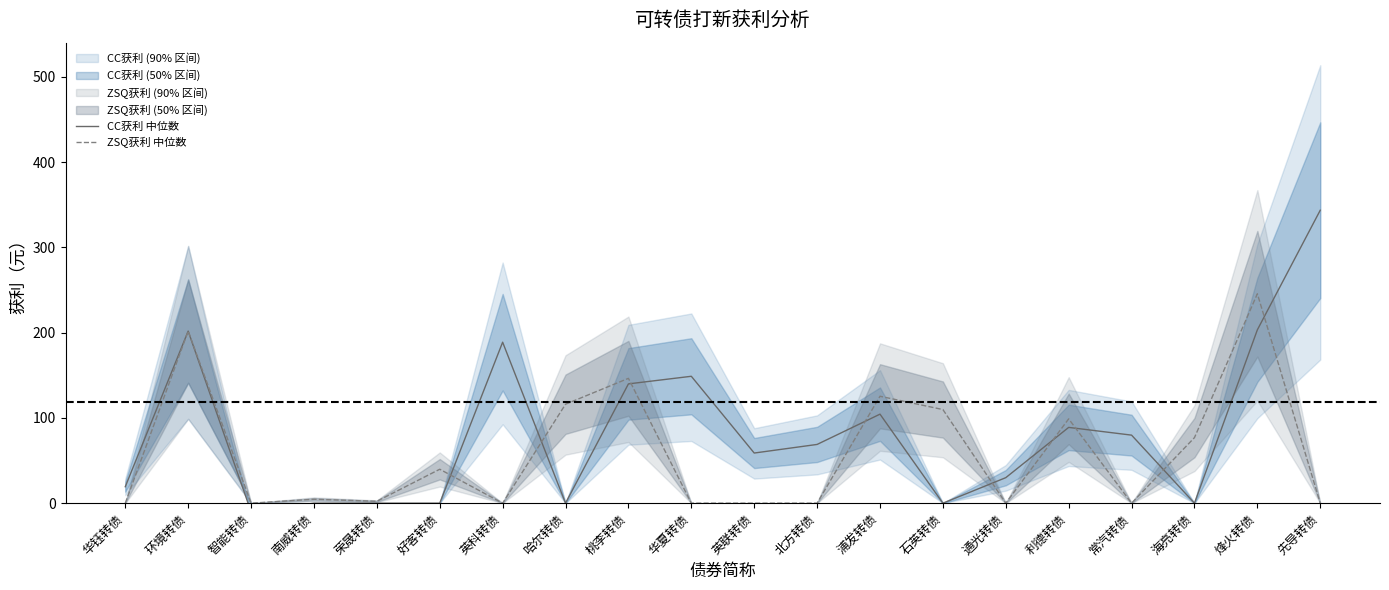

At which label is CC获利 中位数 closest to 166?

华夏转债